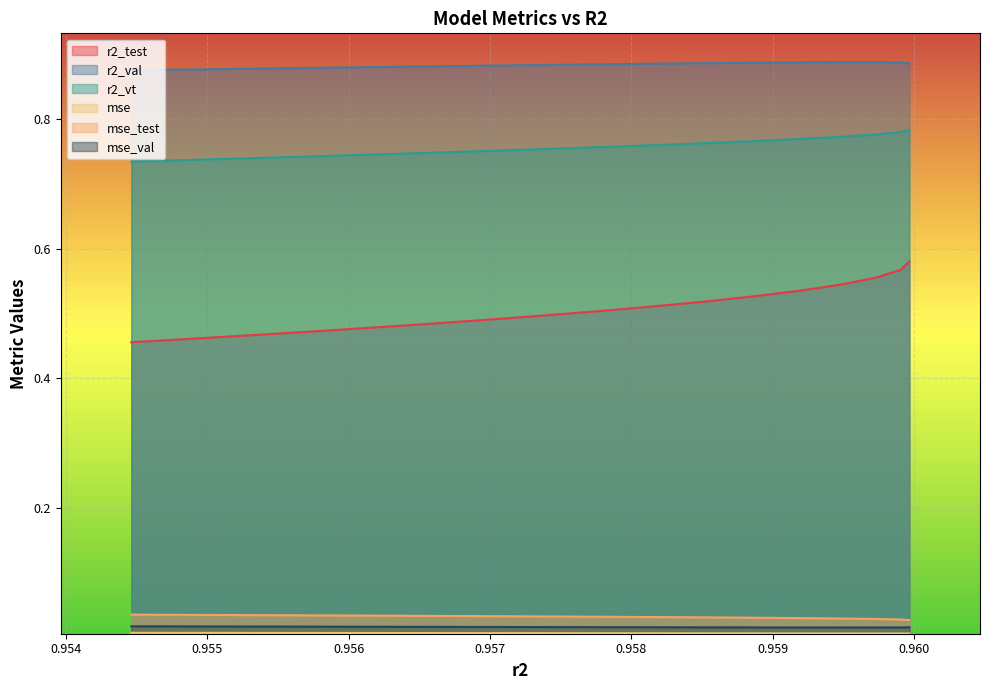

At how many categories does at least one series exceed 0?

25